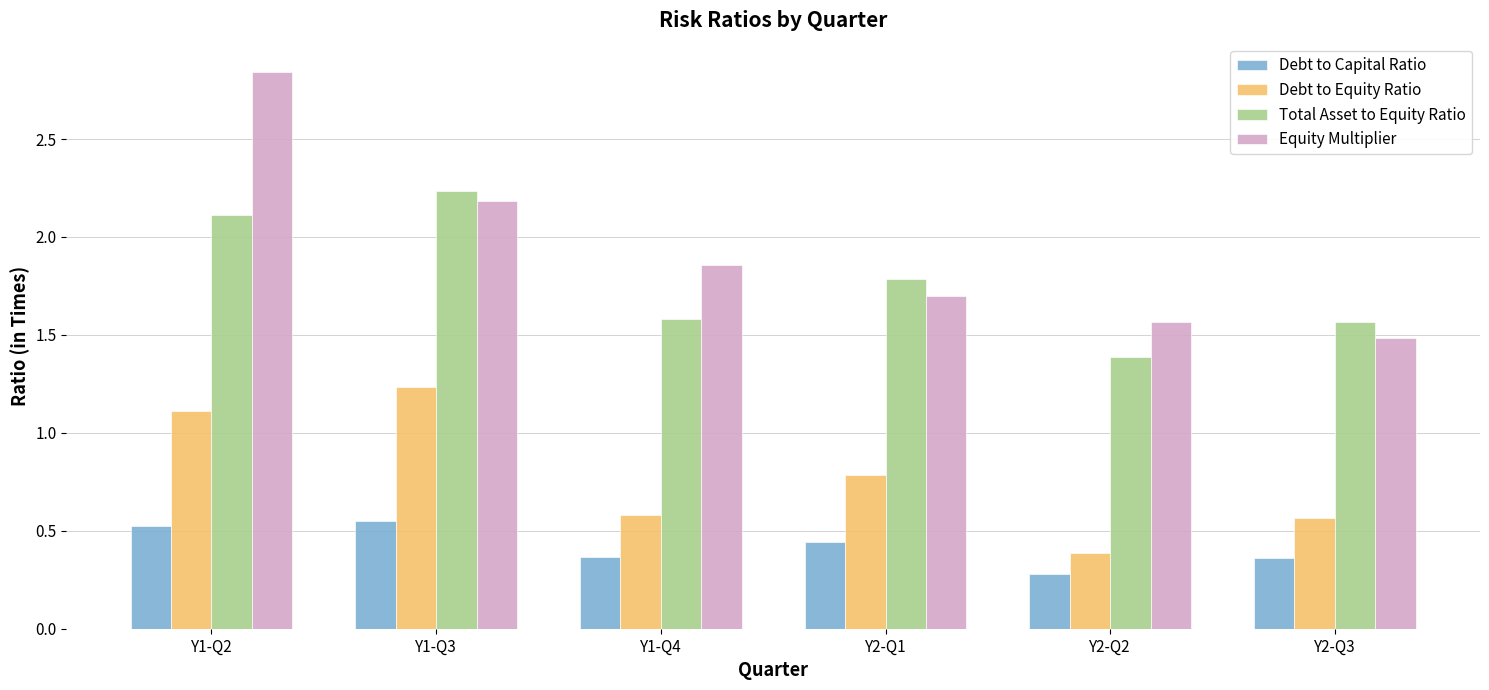

What is the difference between the maximum and second lowest values in the Debt to Equity Ratio series?

0.7